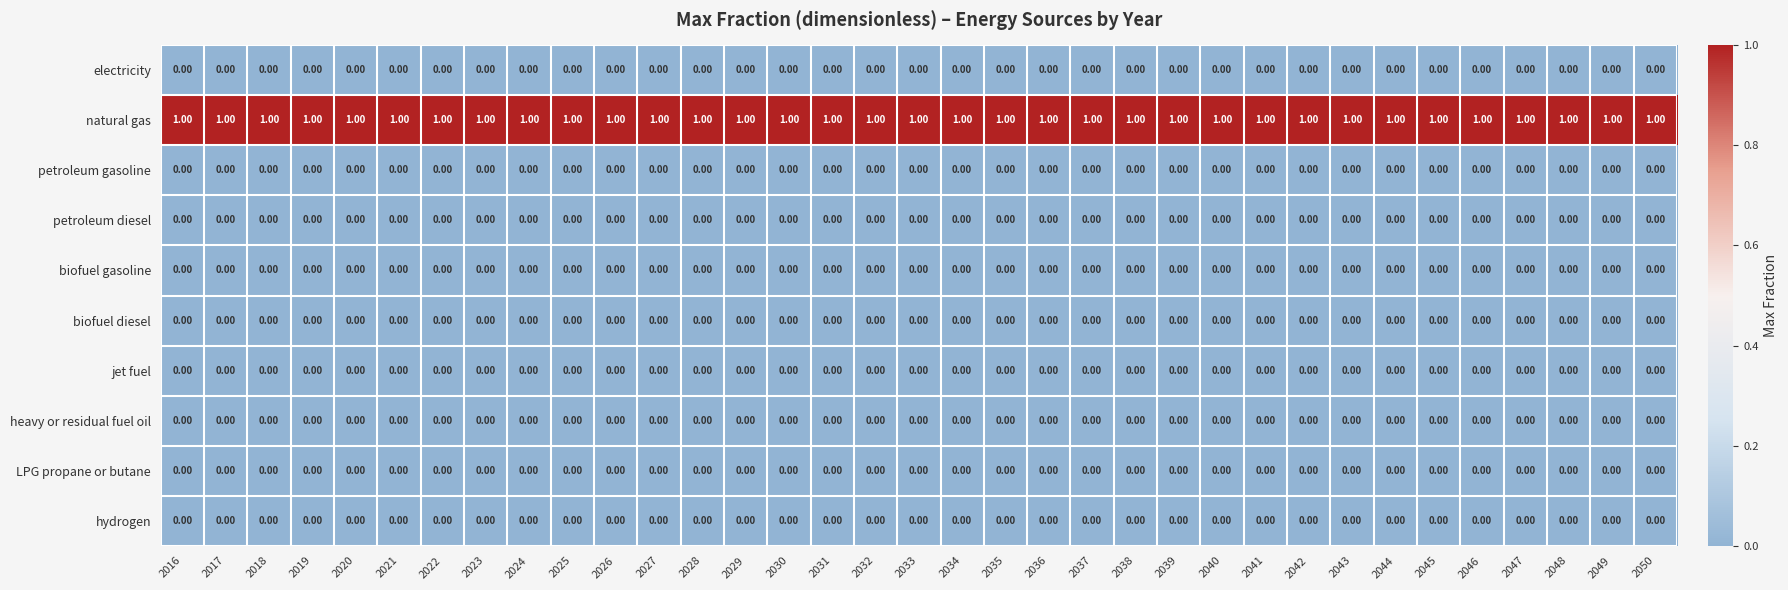

Which series has the largest total across all categories?

natural gas